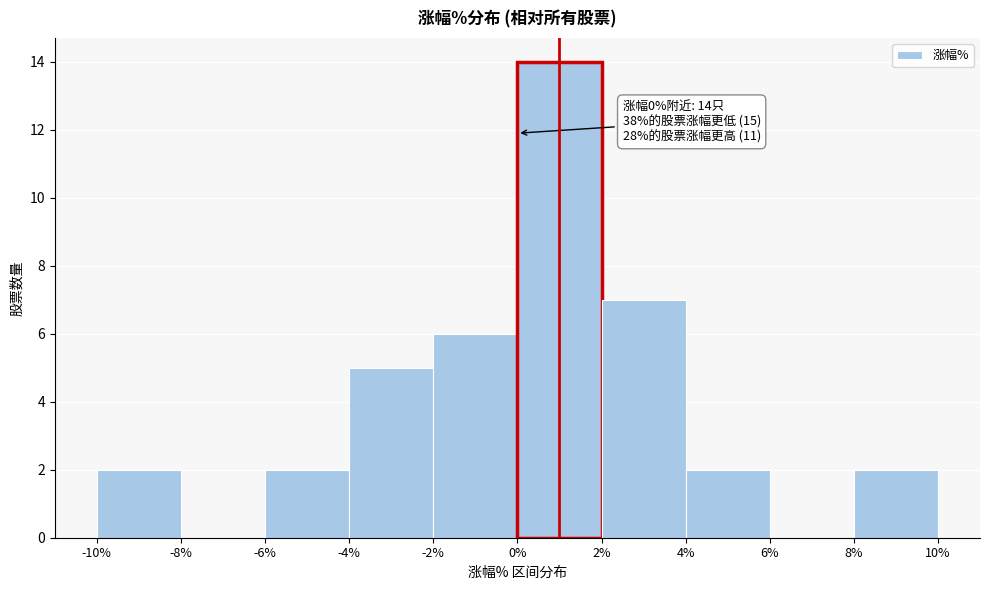

Which range on the x-axis has the tallest bar?

0% to 2%